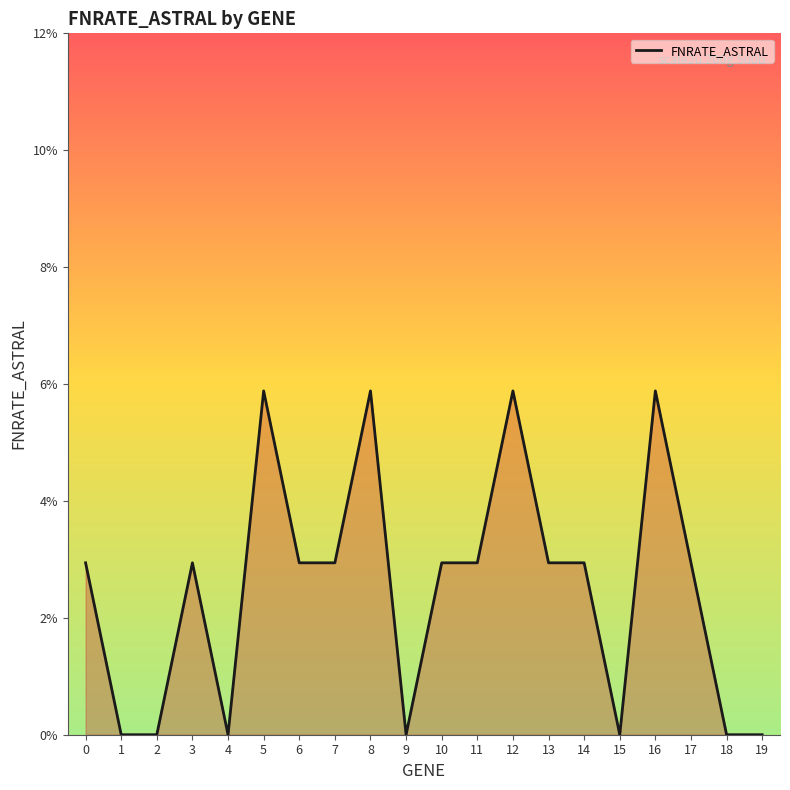

Is this an area chart (filled region under the line)?

Yes